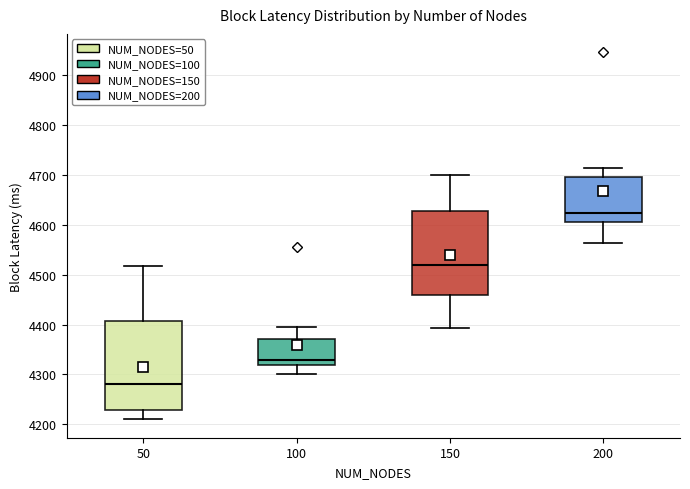

Which box is the tallest, from its lower edge to its upper edge?

50